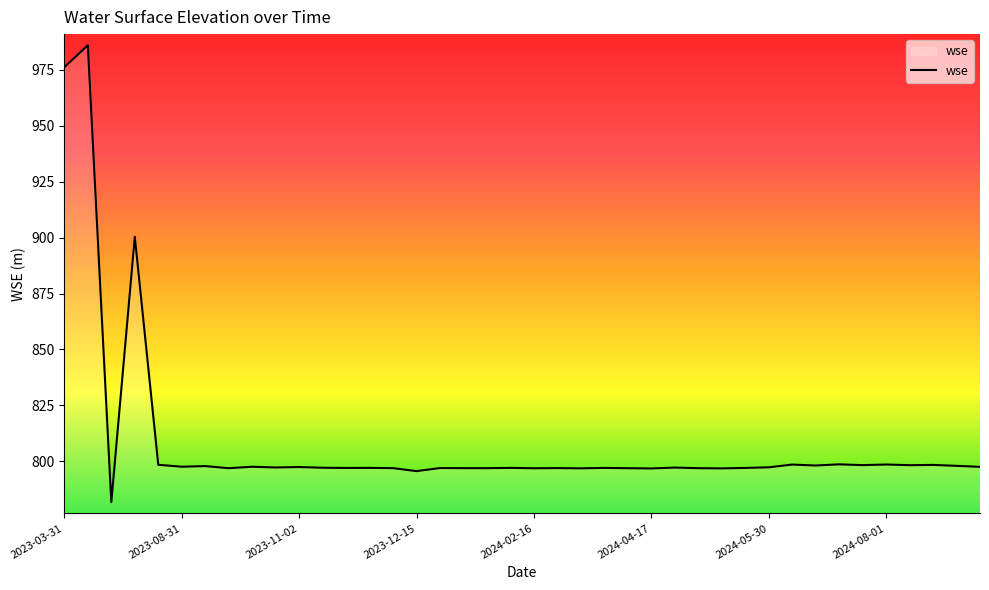

What is the minimum value shown in the chart?

781.7